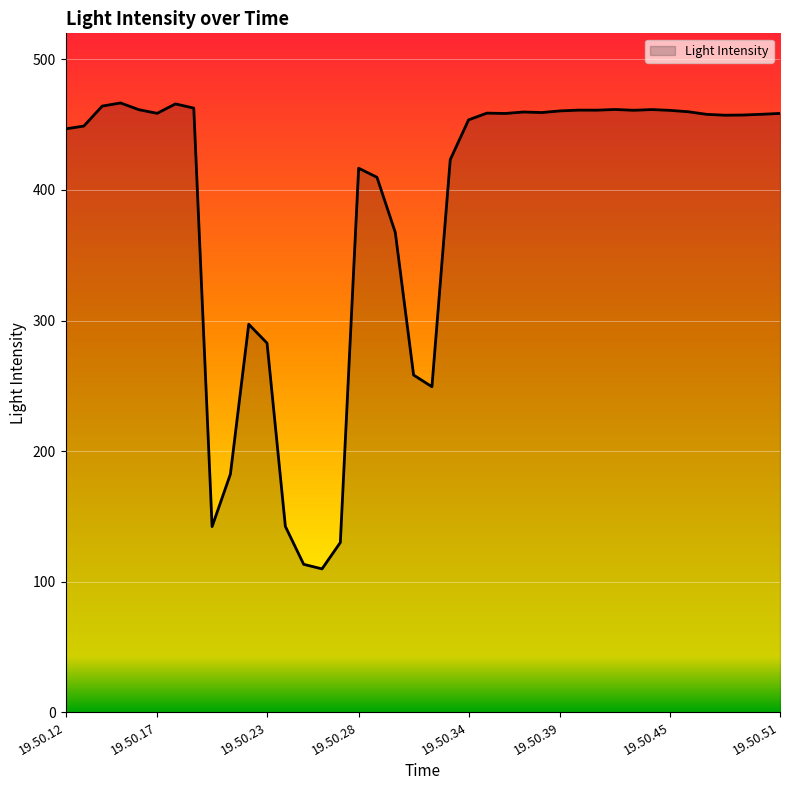

What is the maximum value shown in the chart?

466.7